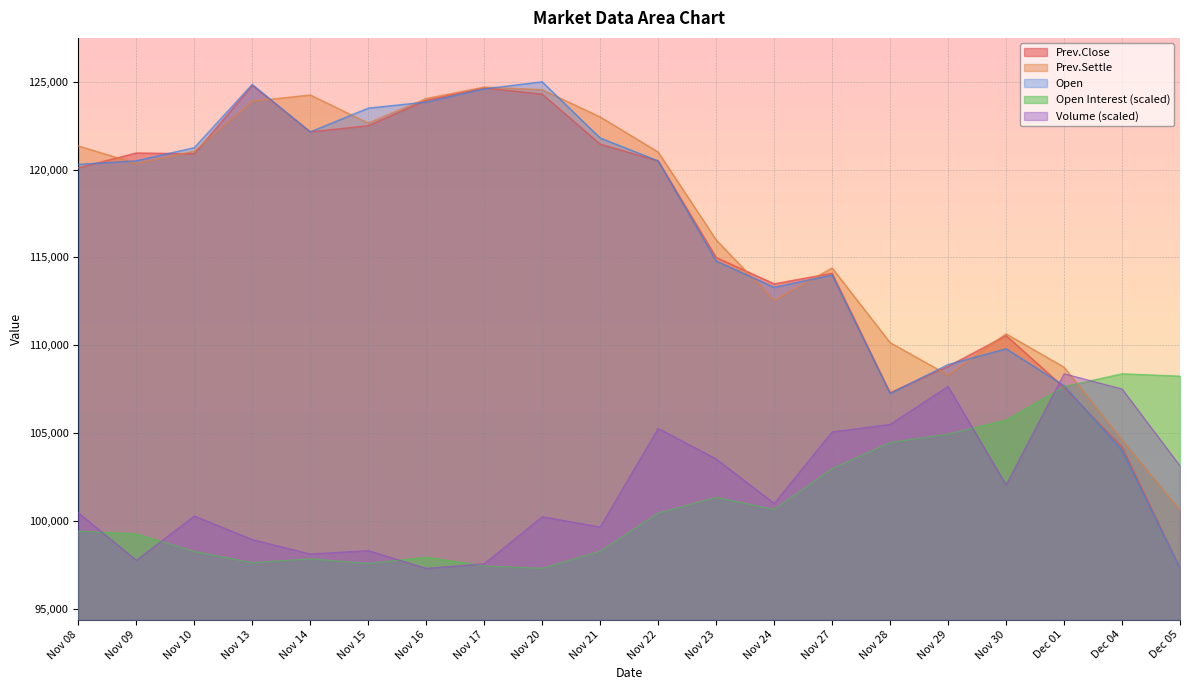

What is the average value of the Volume series?

101885.3